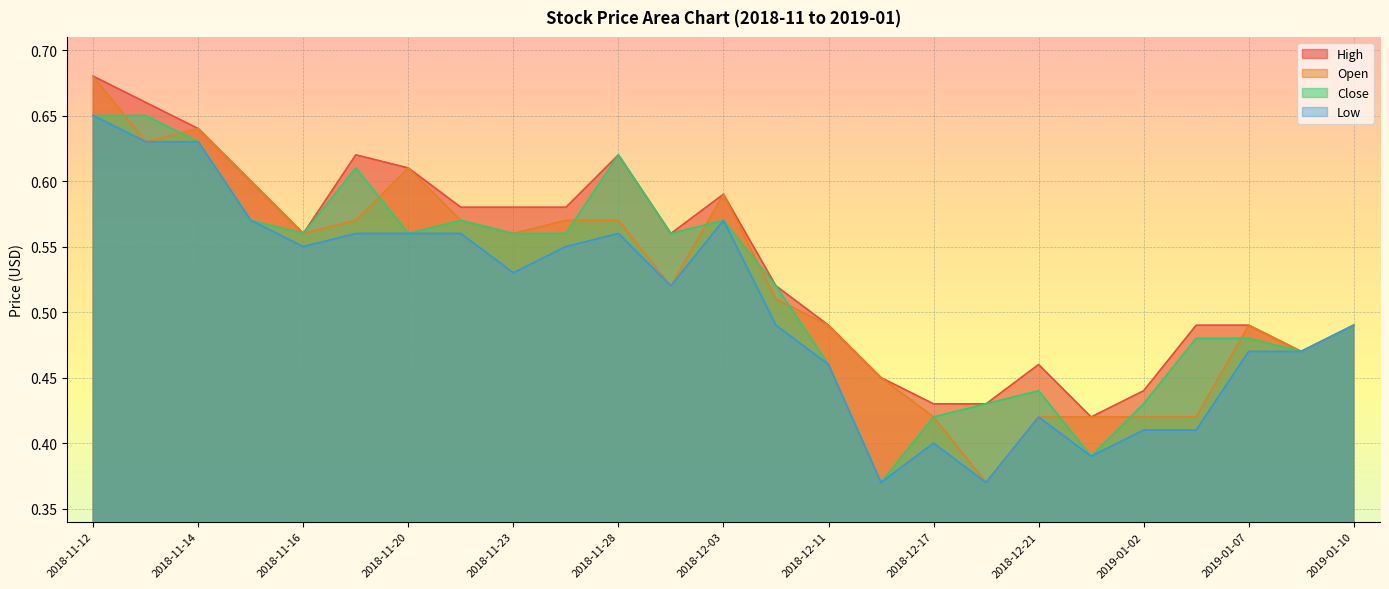

What is the value of the Close point at the 22nd from the left?

0.5